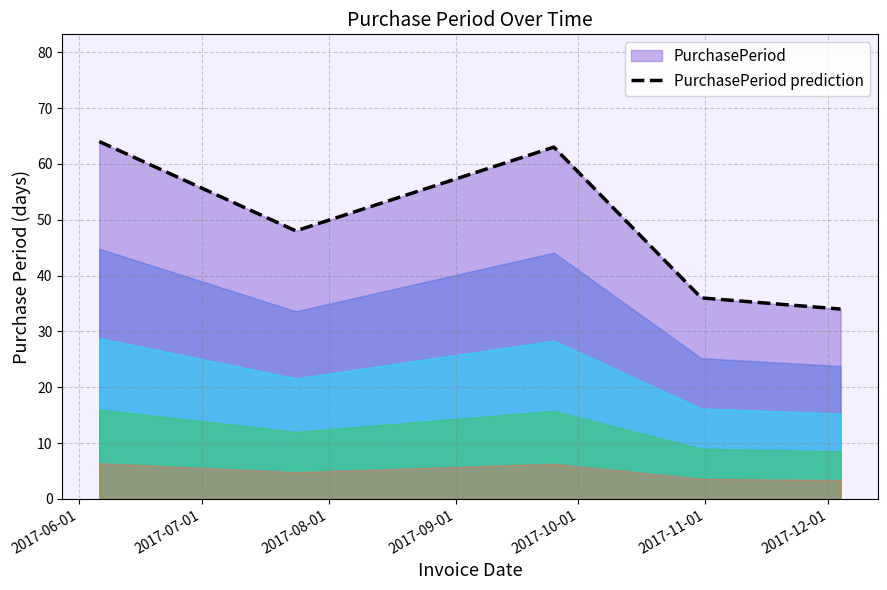

How many lines are shown in the chart?

1